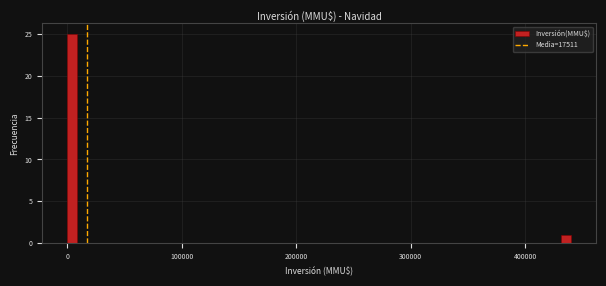

Read against the x-axis, roughly where is the centre of the tallest bar?

0